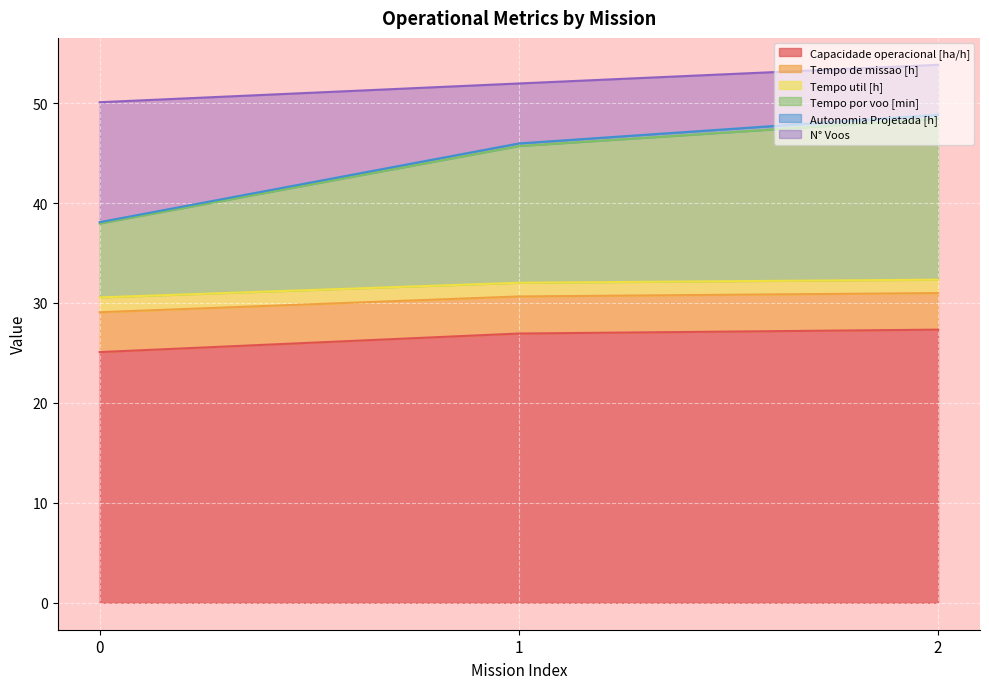

What is the maximum value for Capacidade operacional [ha/h]?

27.3